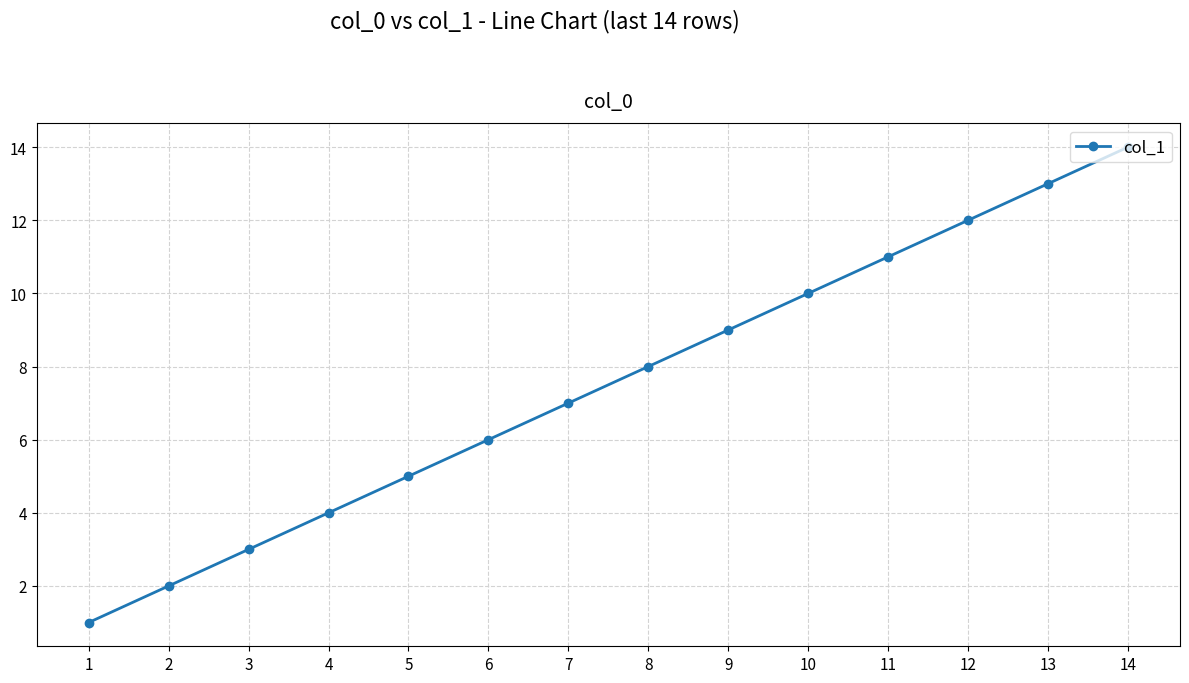

Reading right to left, list all the values displayed in this chart.

14=14	13=13	12=12	11=11	10=10	9=9	8=8	7=7	6=6	5=5	4=4	3=3	2=2	1=1